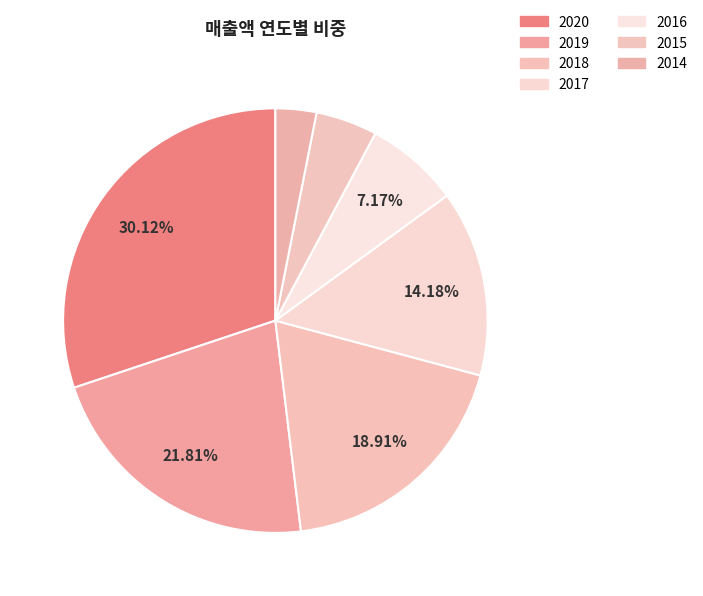

How many segments does this pie chart have?

7